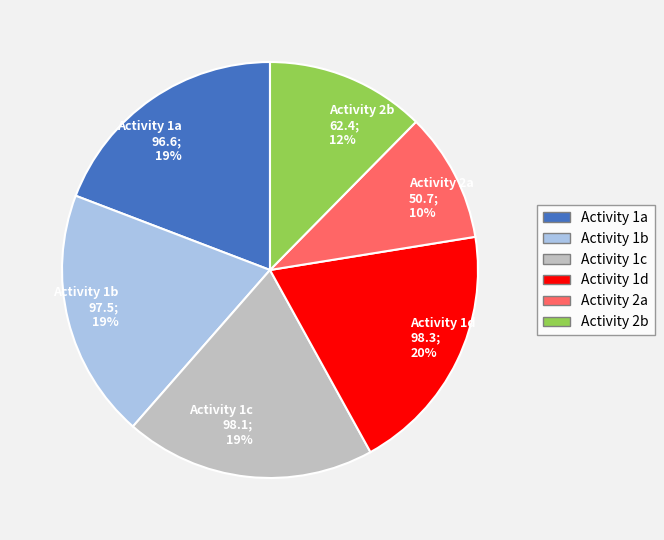

Is there any slice that represents more than half of the pie?

No